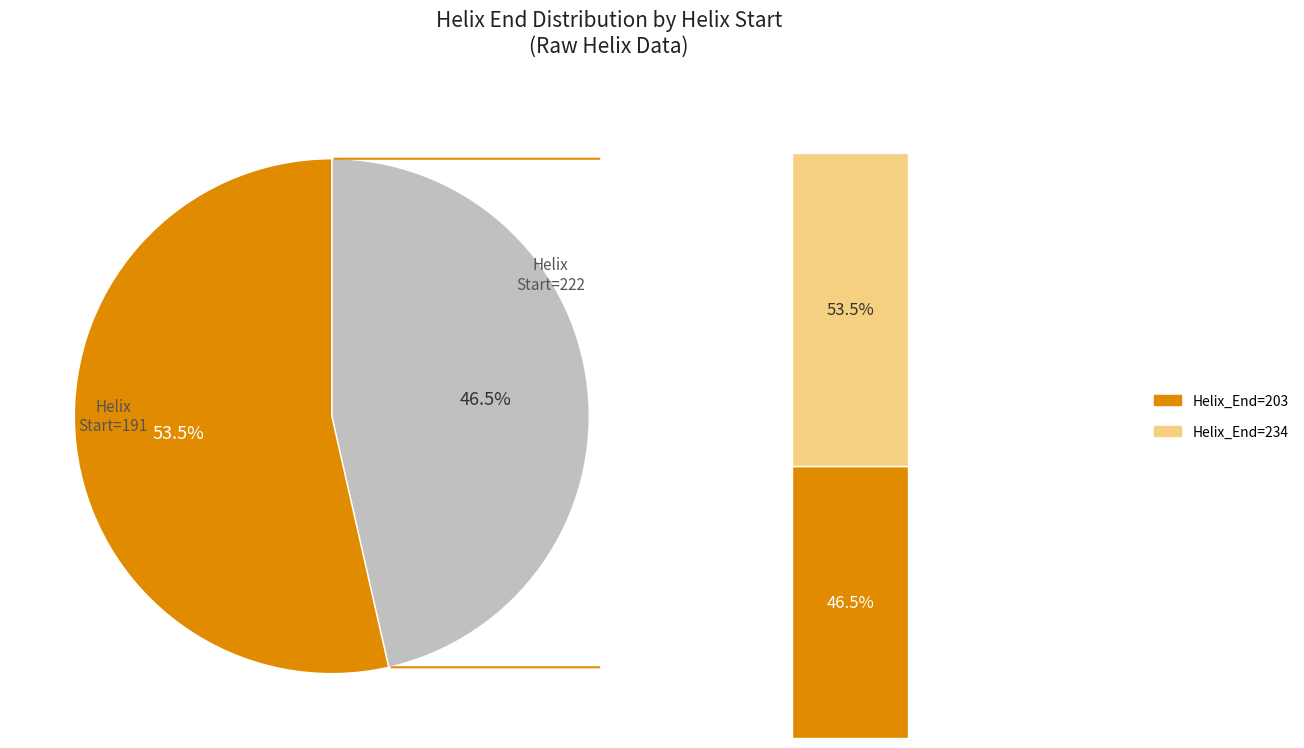

What percentage do 191 and 222 together represent?

100.0%